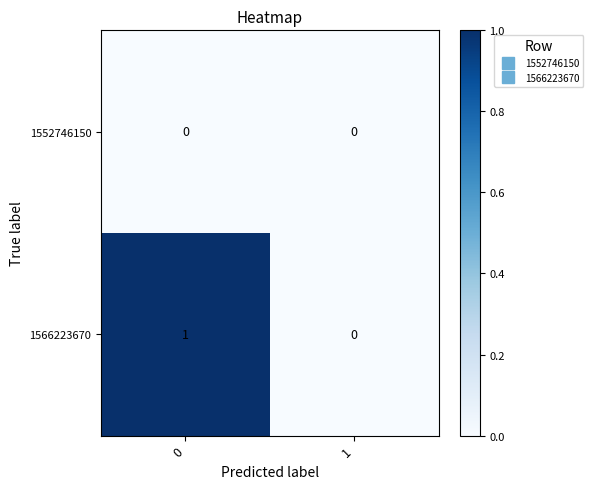

Reading right to left, transcribe all the data shown in this chart.

1552746150: 0	0
1566223670: 0	1